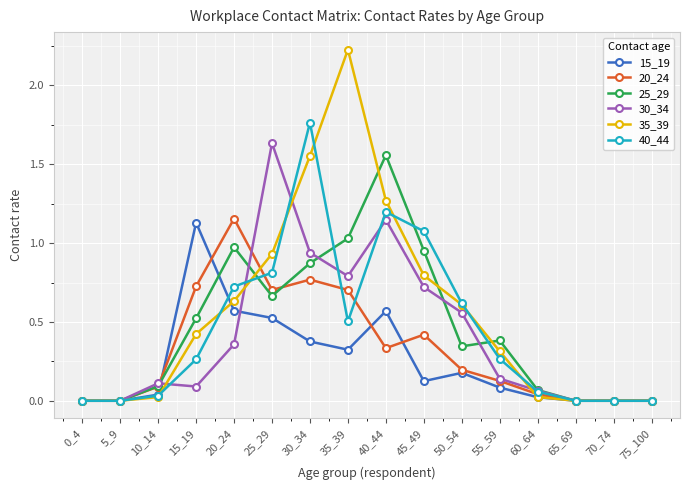

In 25_29, how many points are higher than both neighbors (excluding endpoints)?

3